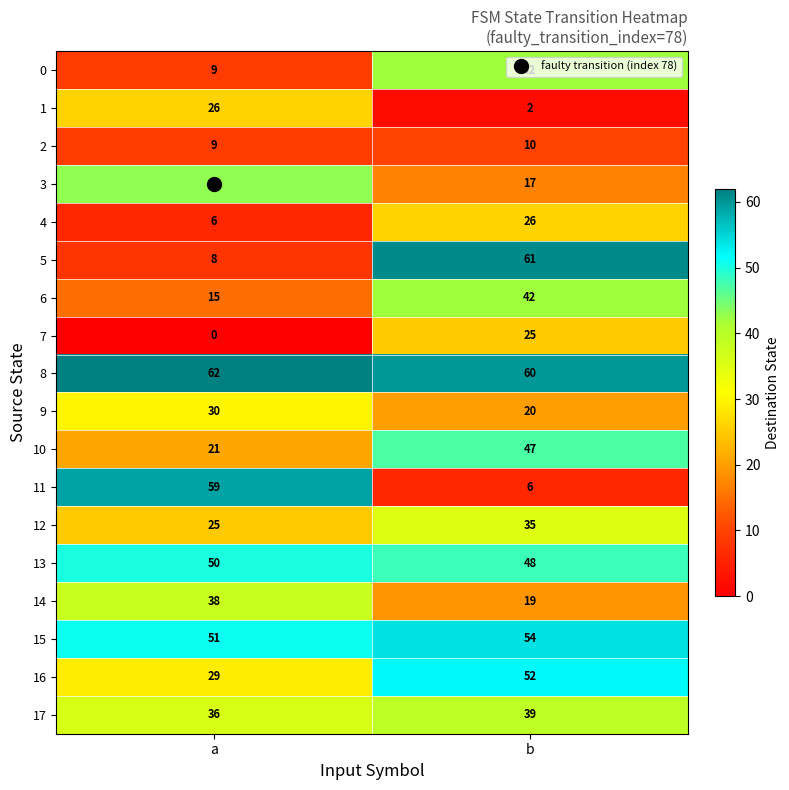

True or false: 12 has a value of 40 at a.

False